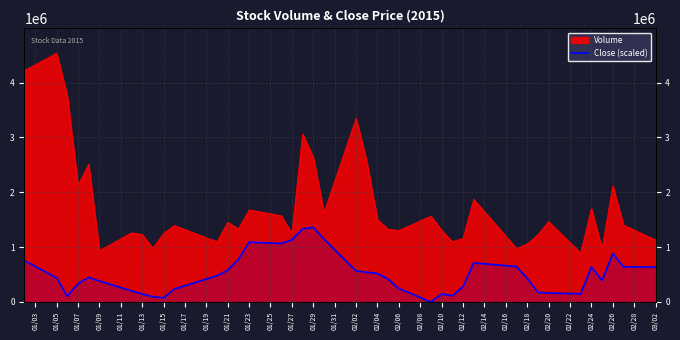

Read the value at 01/03.

753771.3